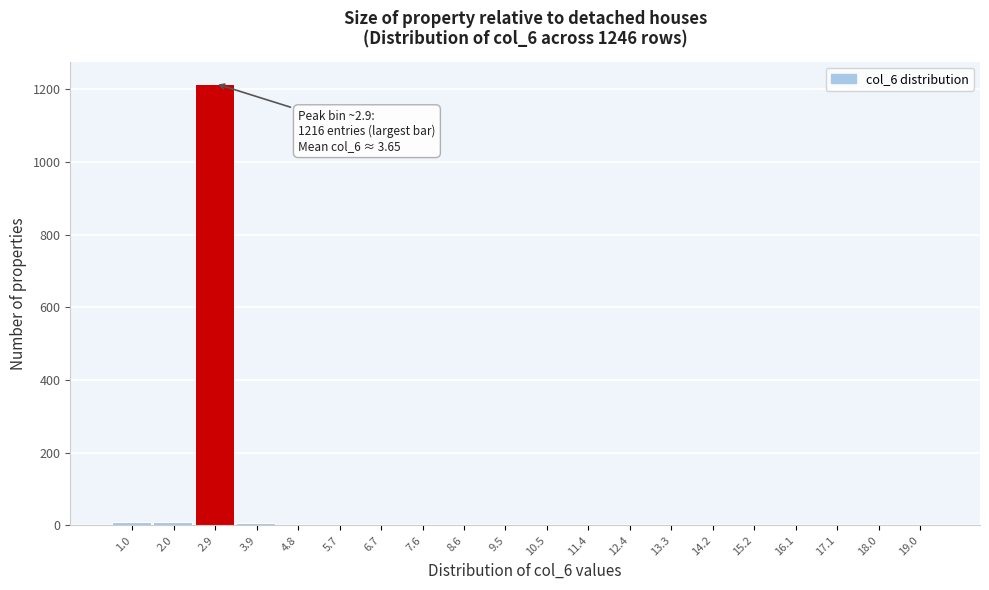

The value at 12.4 is 0. True or false?

True